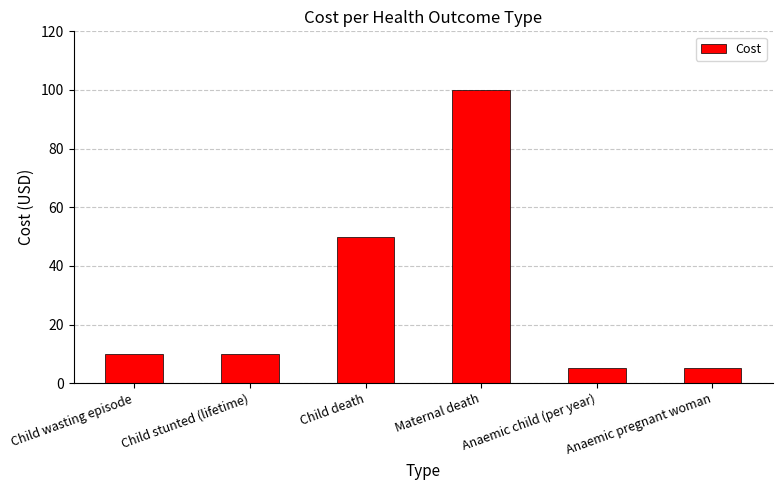

What is the difference between the values at Anaemic child (per year) and Child death?

45